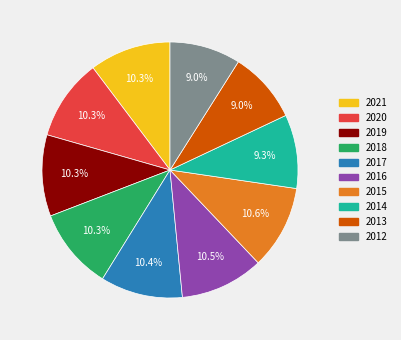

Do 2012 and 2013 together represent more than half of the pie?

No